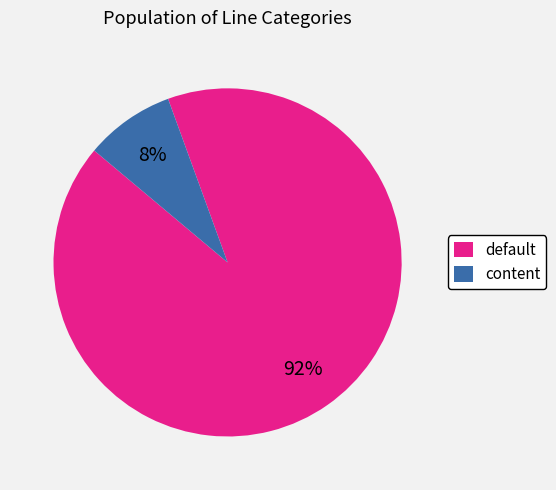

Does any single category account for the majority?

Yes